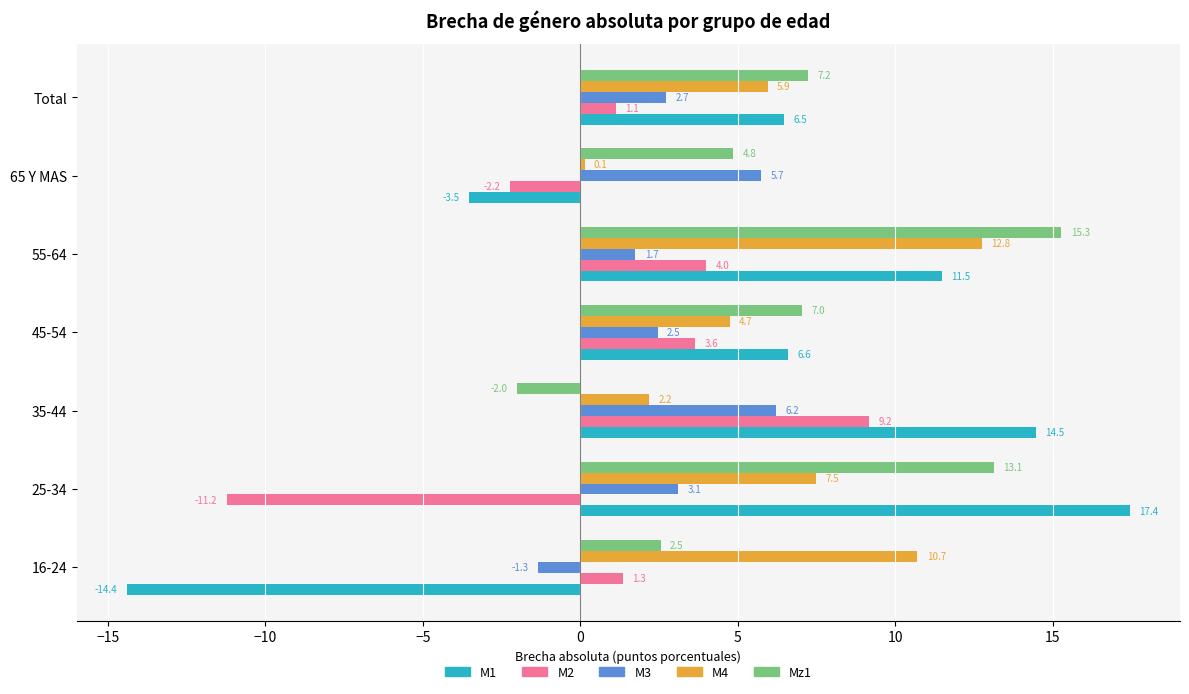

List the series in order of their peak value, lowest first.

M3, M2, M4, Mz1, M1